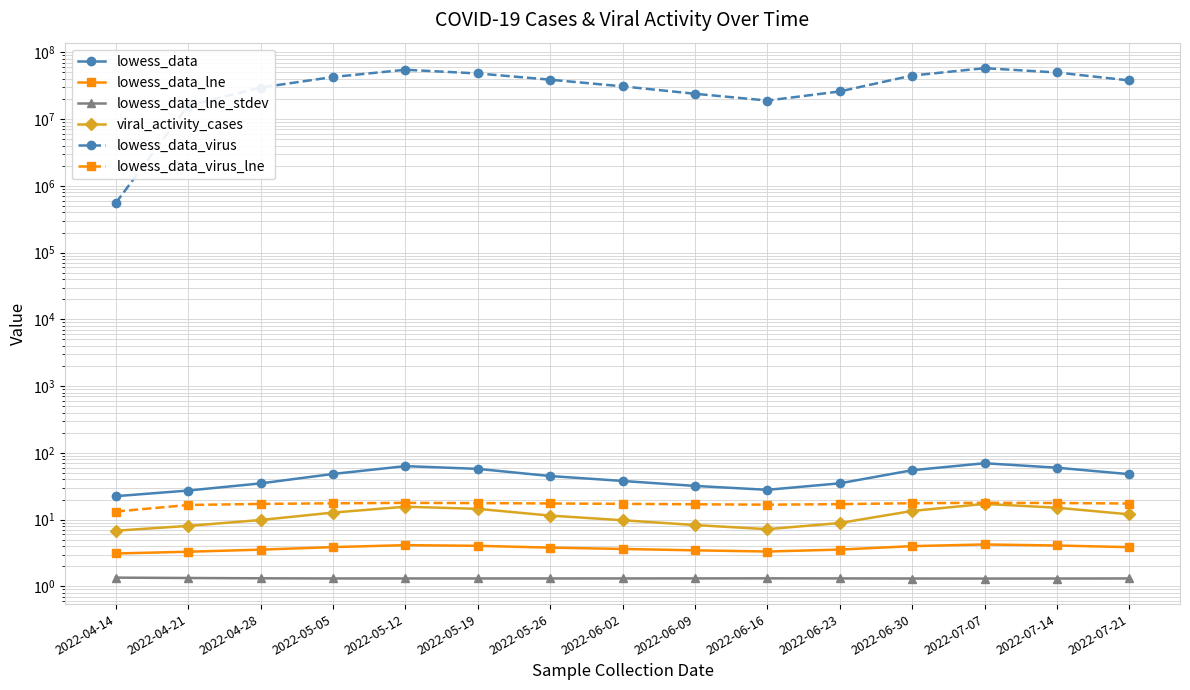

What are all the series names shown in the legend?

lowess_data, lowess_data_lne, lowess_data_lne_stdev, viral_activity_cases, lowess_data_virus, lowess_data_virus_lne